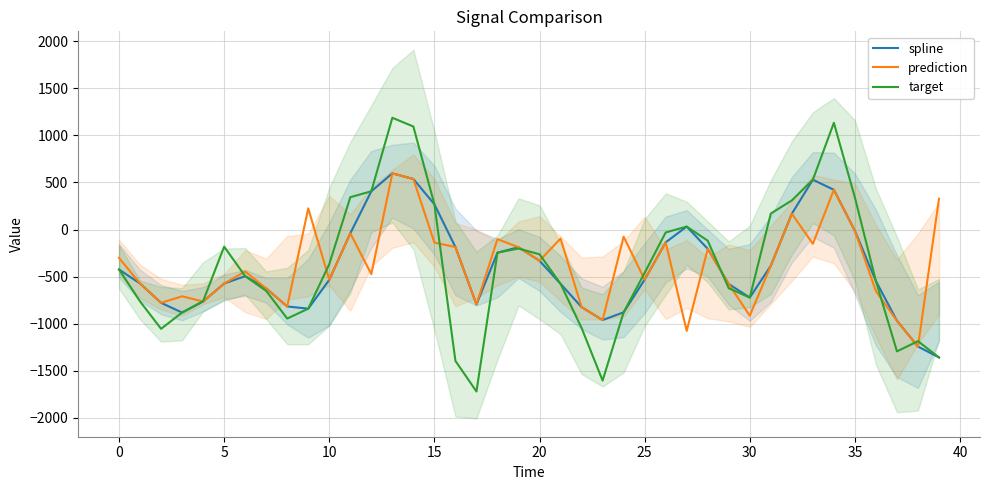

What is the label of the 4th point from the right?

36